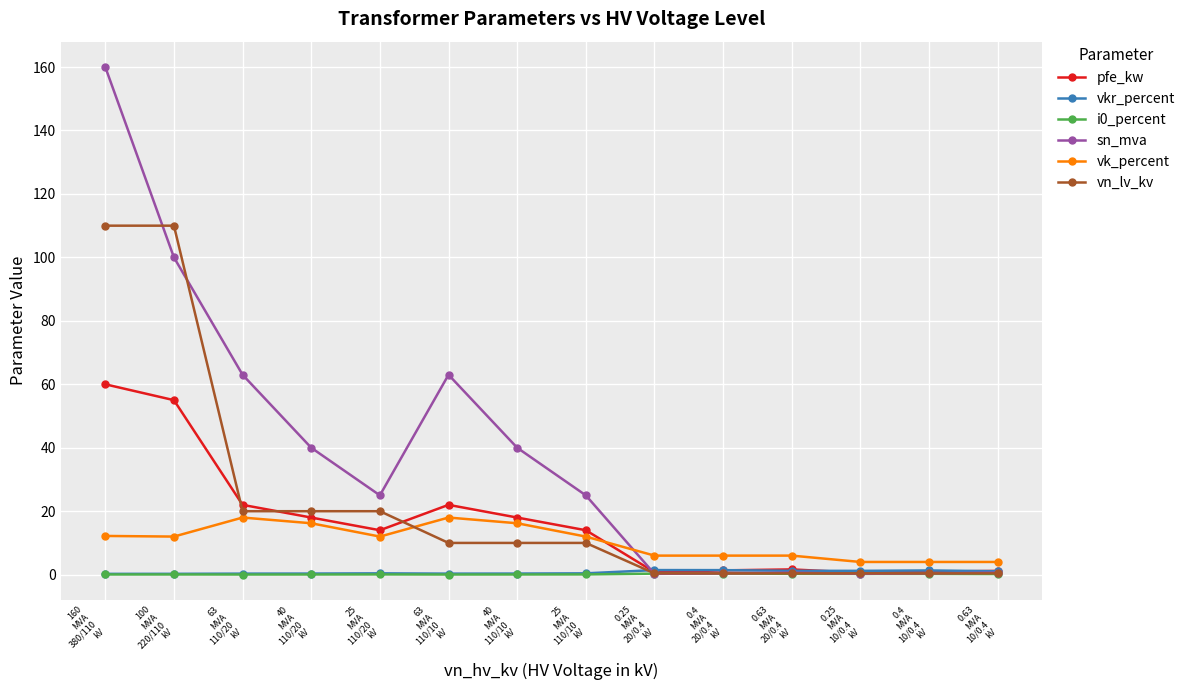

True or false: vkr_percent has more than 1 points higher than both neighbors.

True